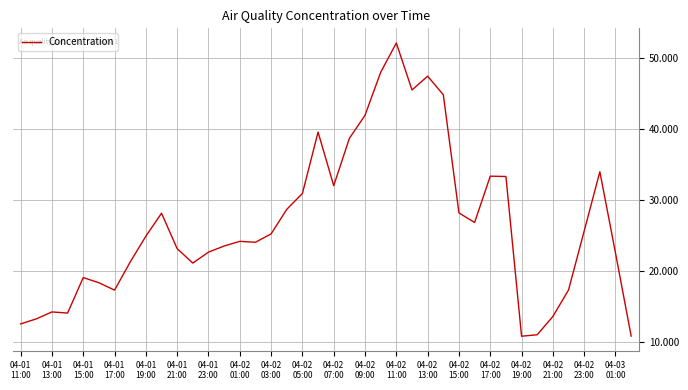

What is the smallest value displayed?

10.8